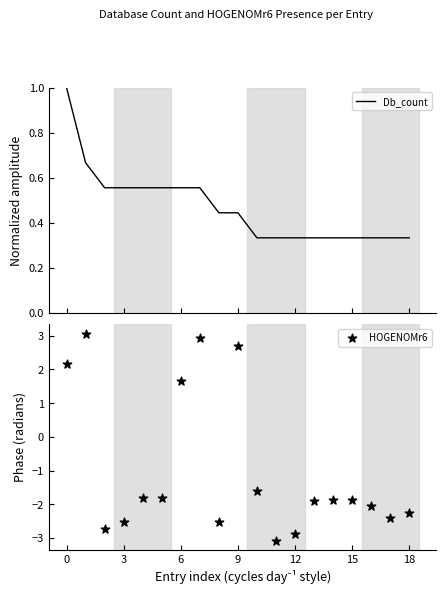

Which series has the largest total across all categories?

Db_count